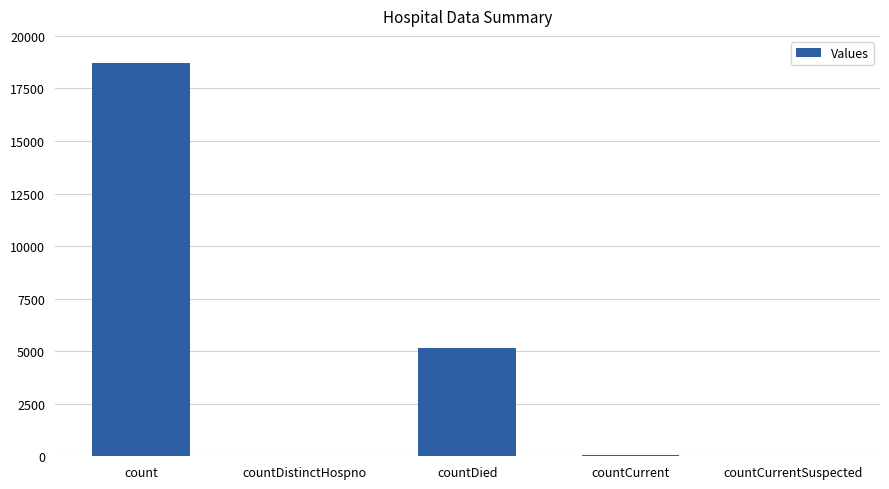

What is the sum of all values?

23963